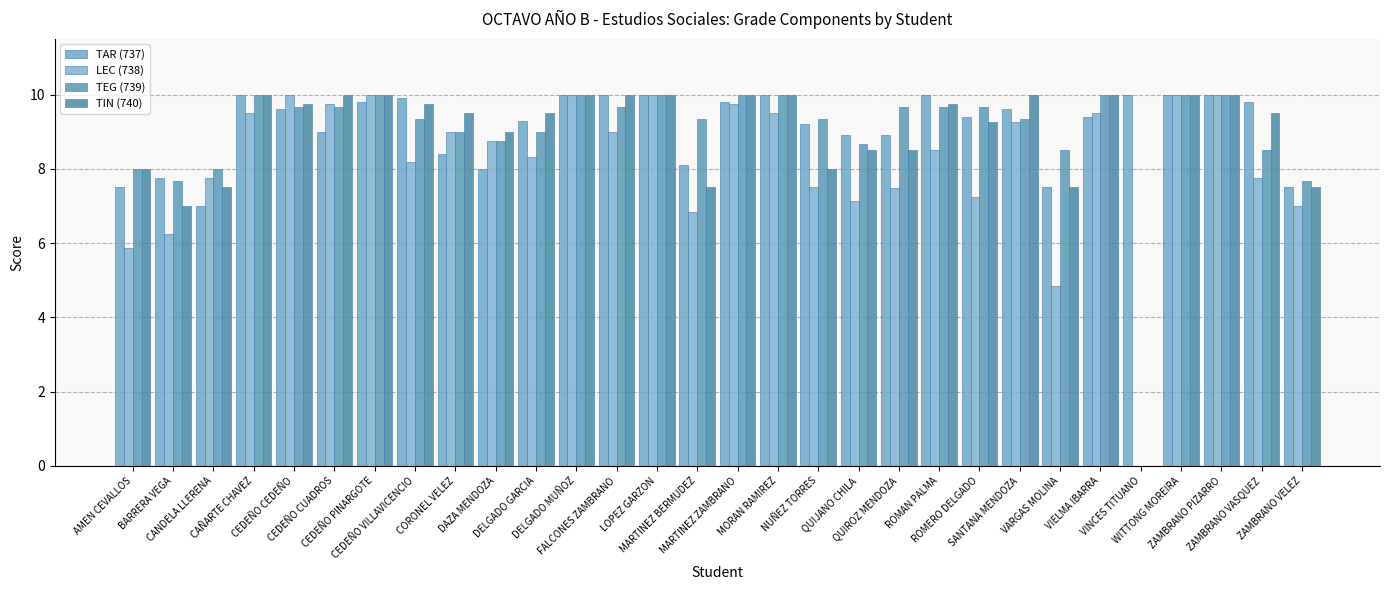

Which series has the largest range (max minus min)?

LEC (738)